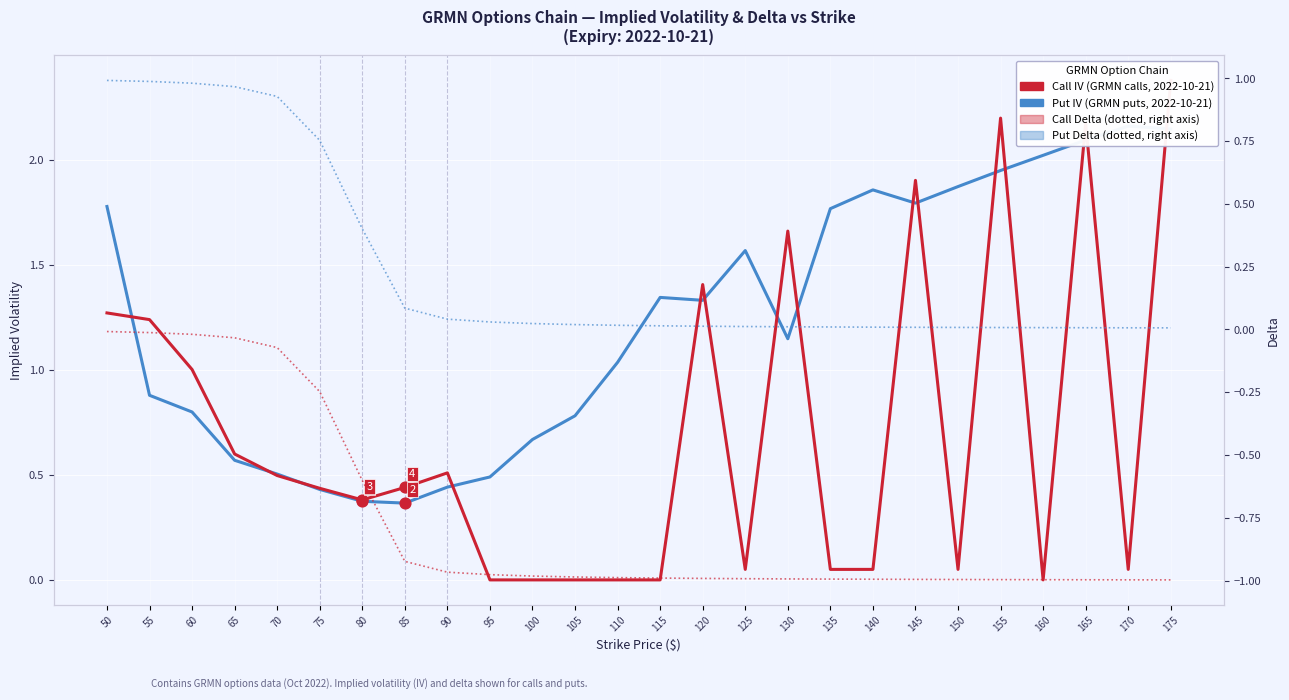

Which series reaches the minimum Y coordinate?

Put Delta